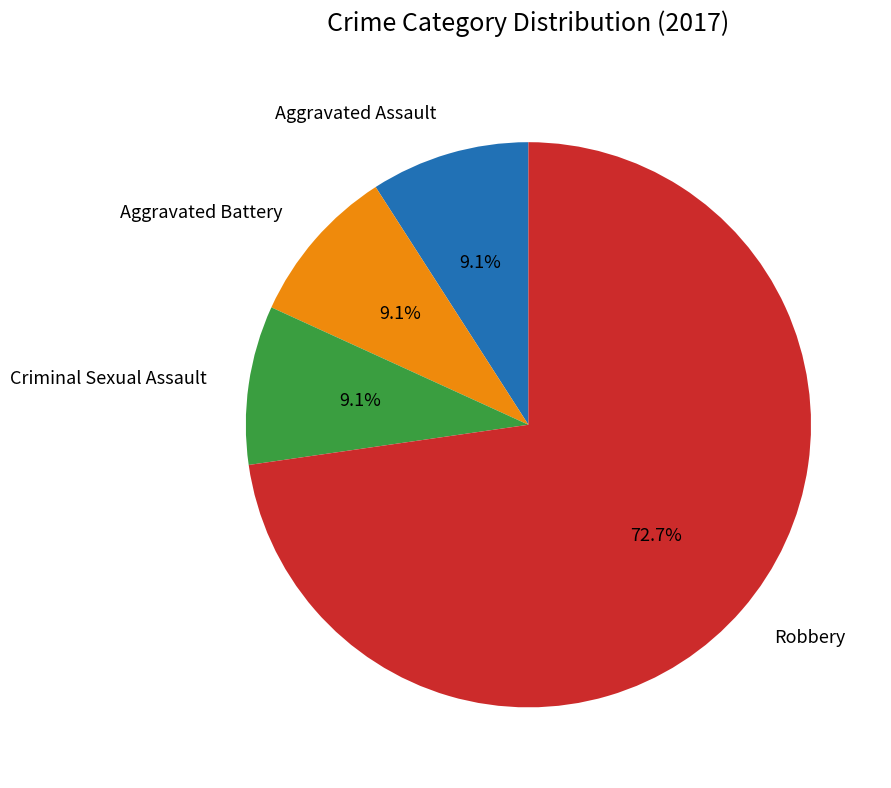

How many slices are in this pie chart?

4